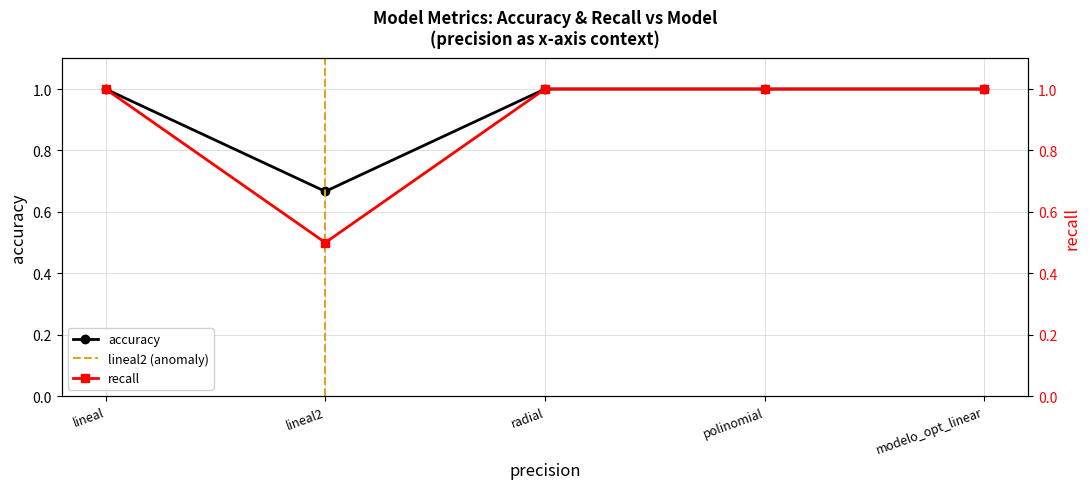

What value does the accuracy series have at polinomial?

1.0